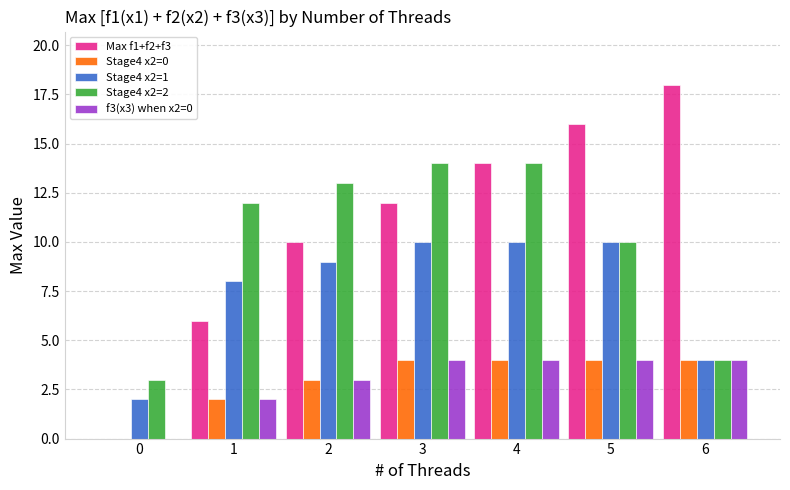

Between 3 and 6, which series saw the biggest shift?

Stage4 x2=2